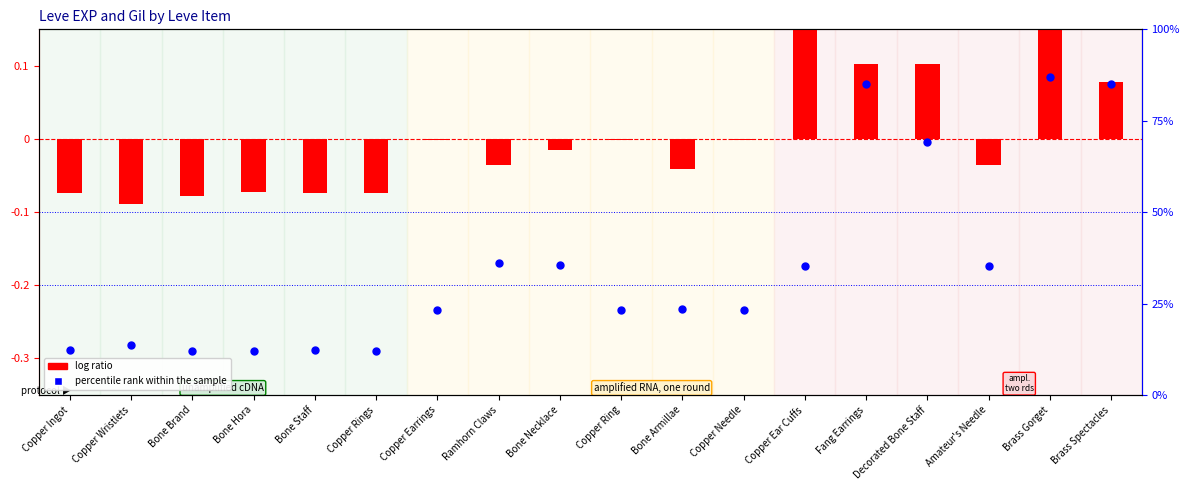

What is the total value across all series at Bone Brand?

11.9